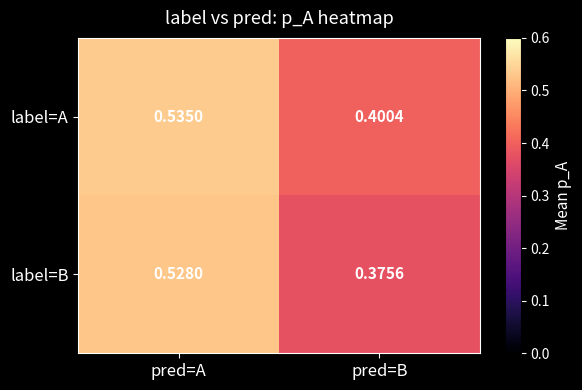

Which category has the lowest value in the label=A series?

pred=B